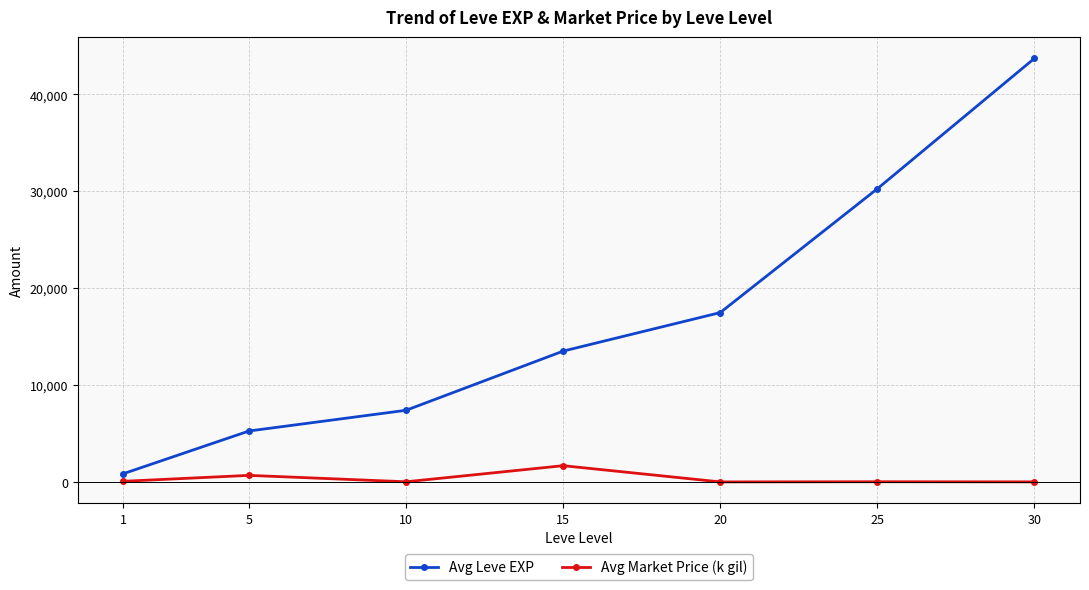

What is the difference between the second highest and minimum values in the Avg Market Price (k gil) series?

674.8